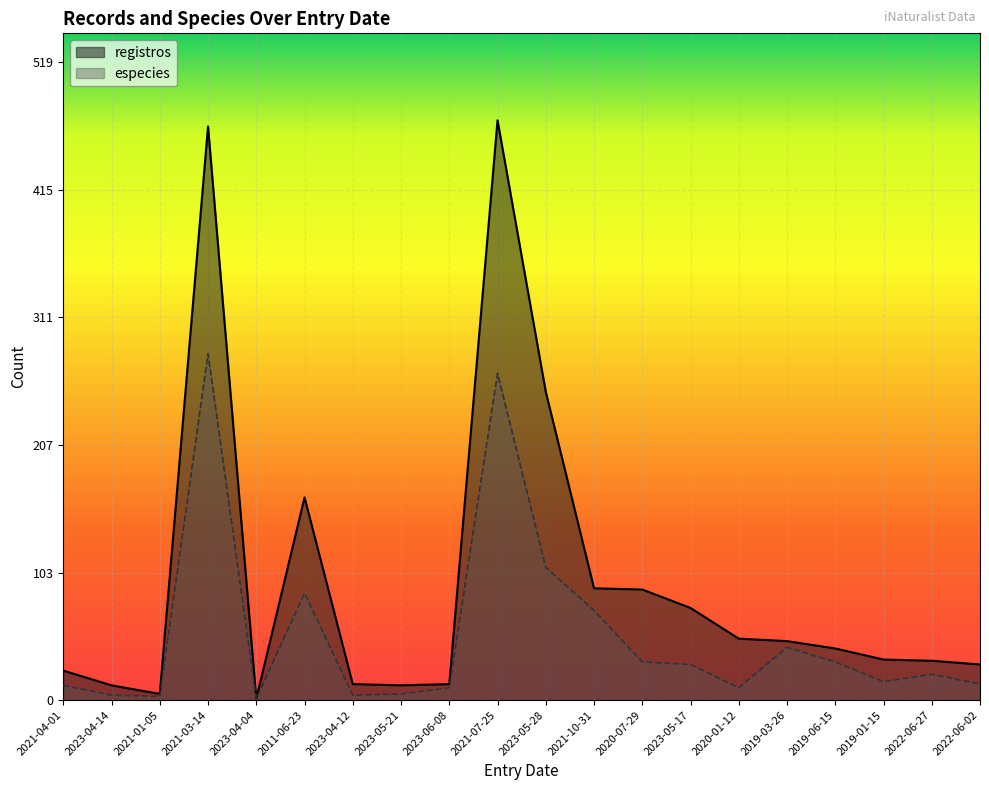

What is the maximum value shown in the chart?

472